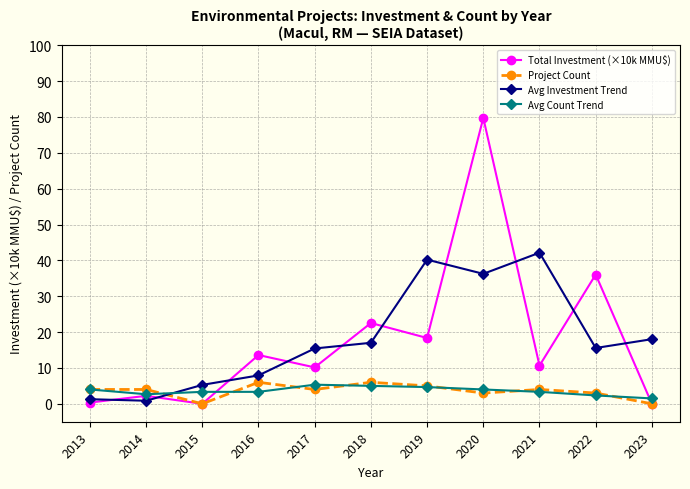

At which category is the sum across all series the highest?

2020